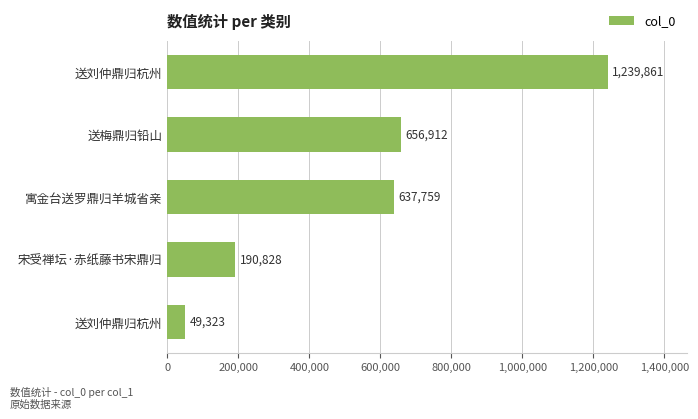

Are the bars horizontal?

Yes